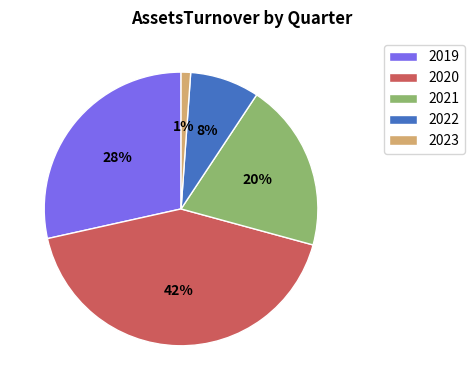

Between 2019 and 2022, which is larger?

2019